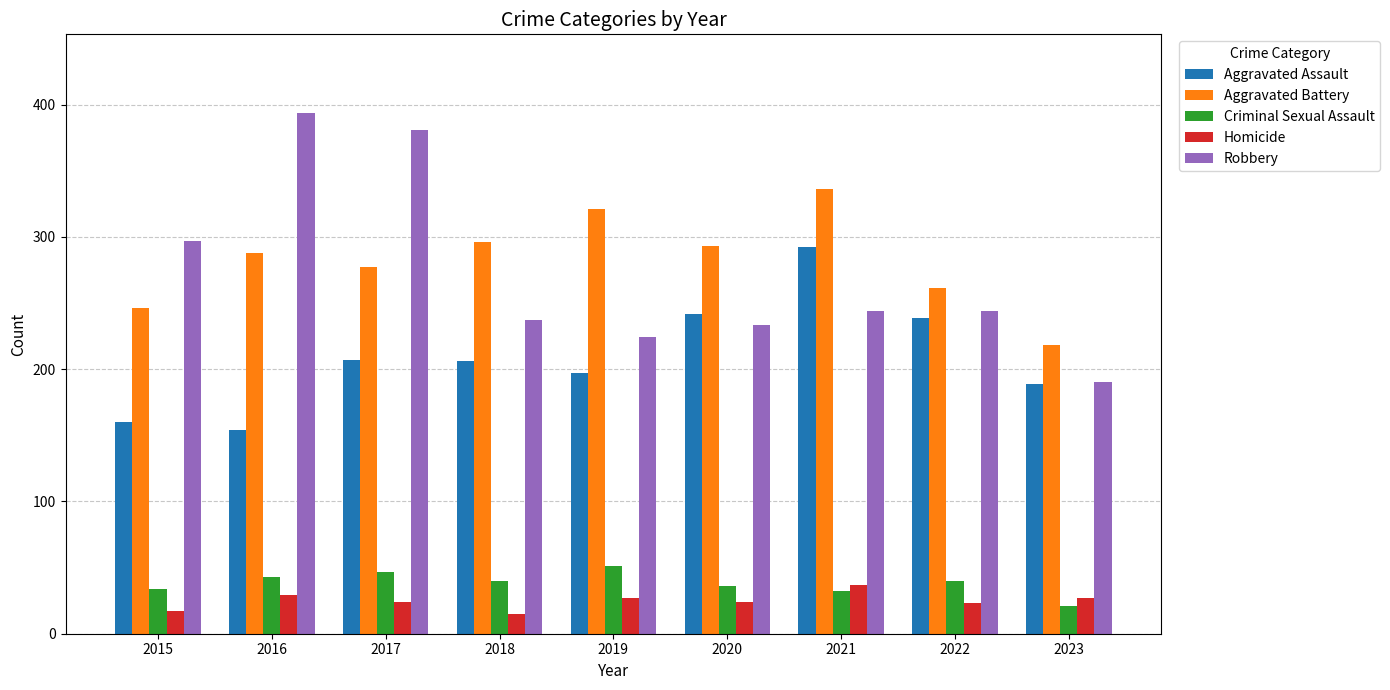

What is the sum of all Robbery values?

2444